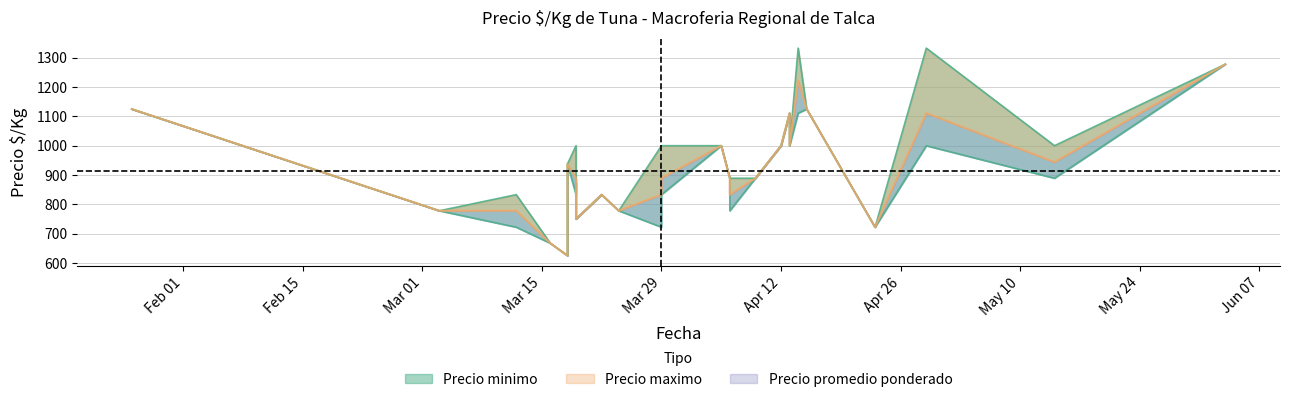

What are all the series names shown in the legend?

Precio minimo, Precio maximo, Precio promedio ponderado